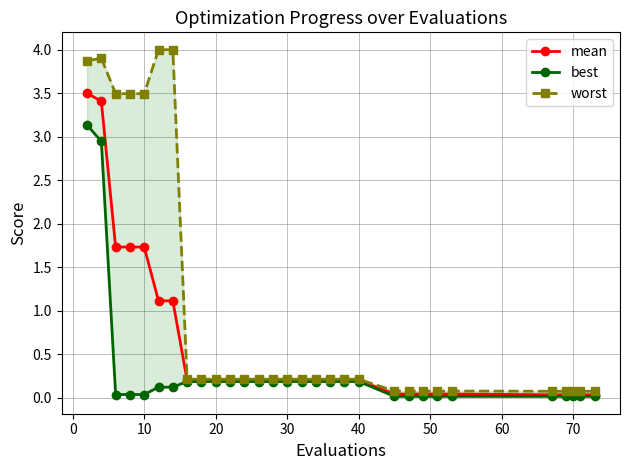

The best series shows 0.3 at 40. True or false?

False